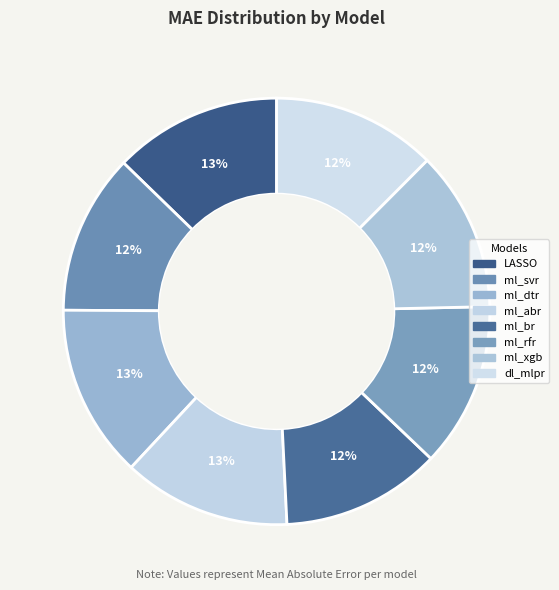

How many slices are in this pie chart?

8